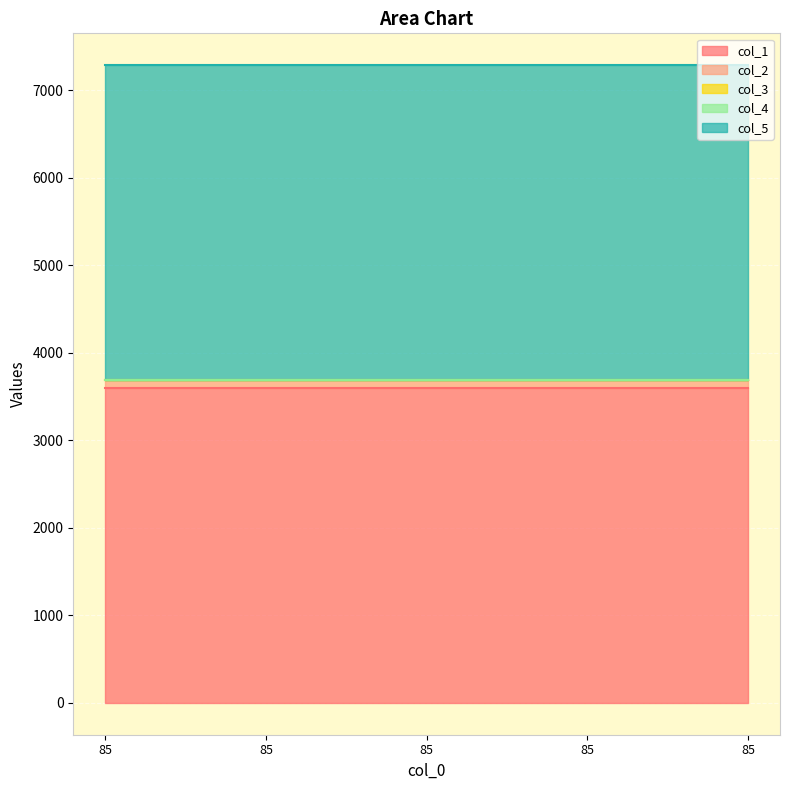

True or false: col_3 and col_1 intersect in this chart.

False